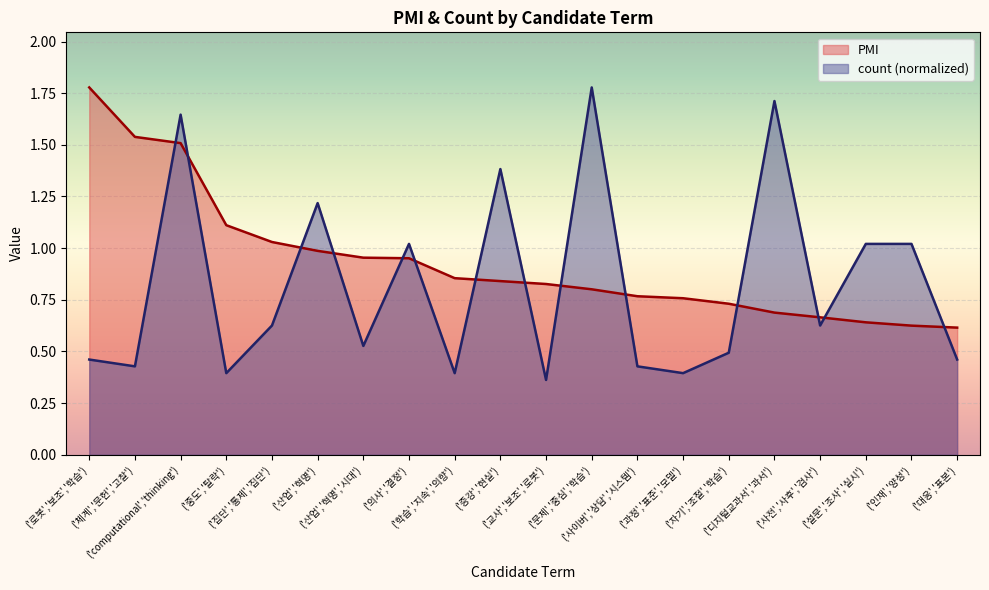

Where is count nearest to the value 1?

('의사','결정')